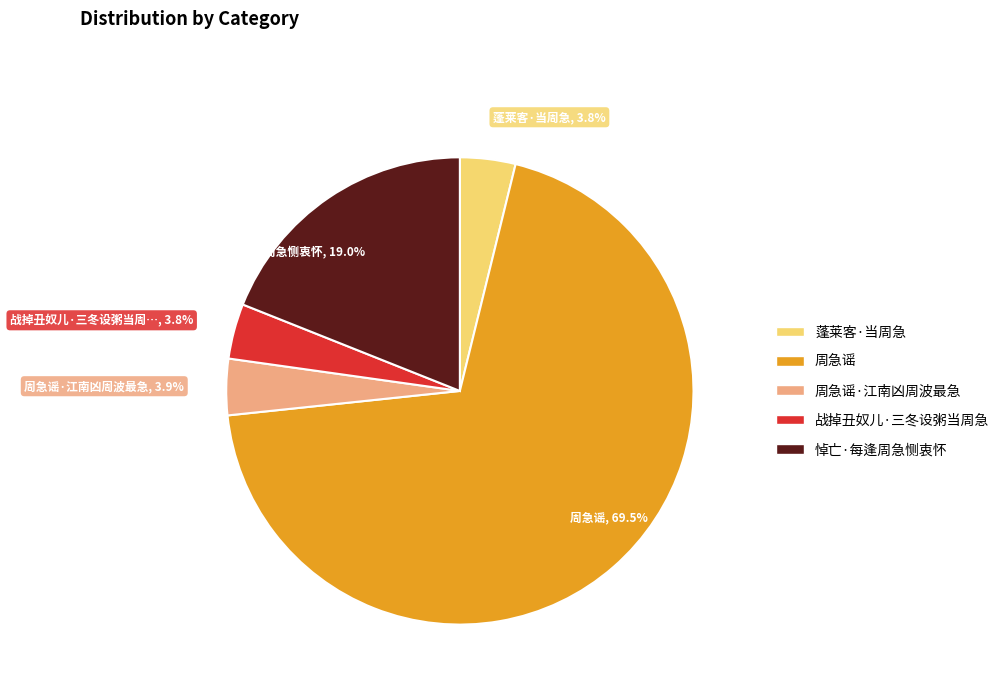

How many slices are in this pie chart?

5